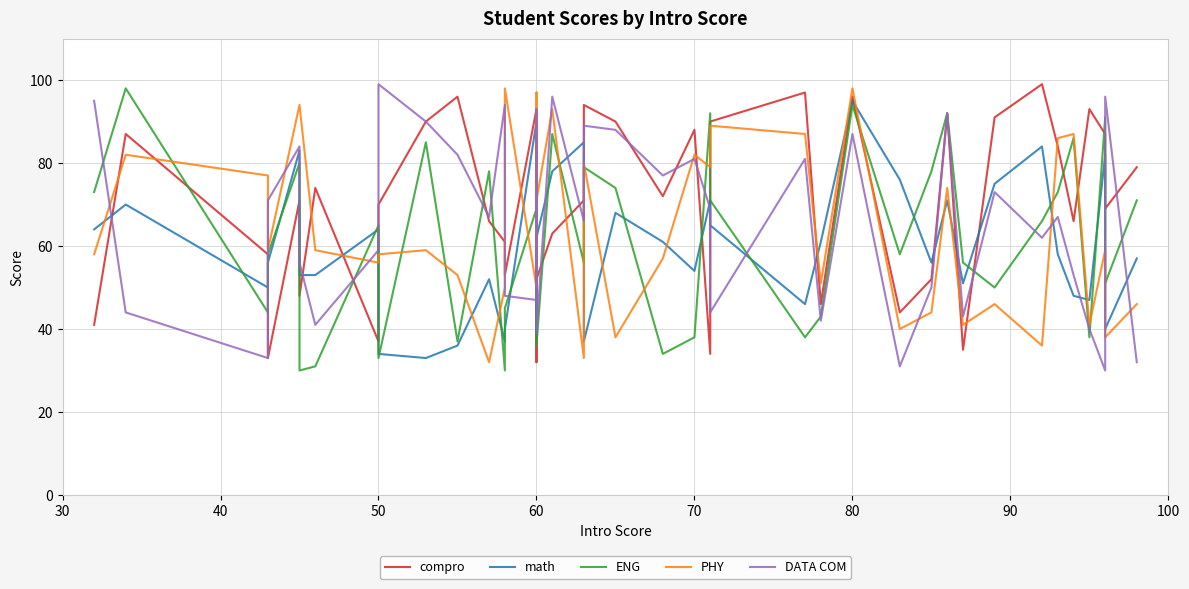

Which series has the largest total across all categories?

compro